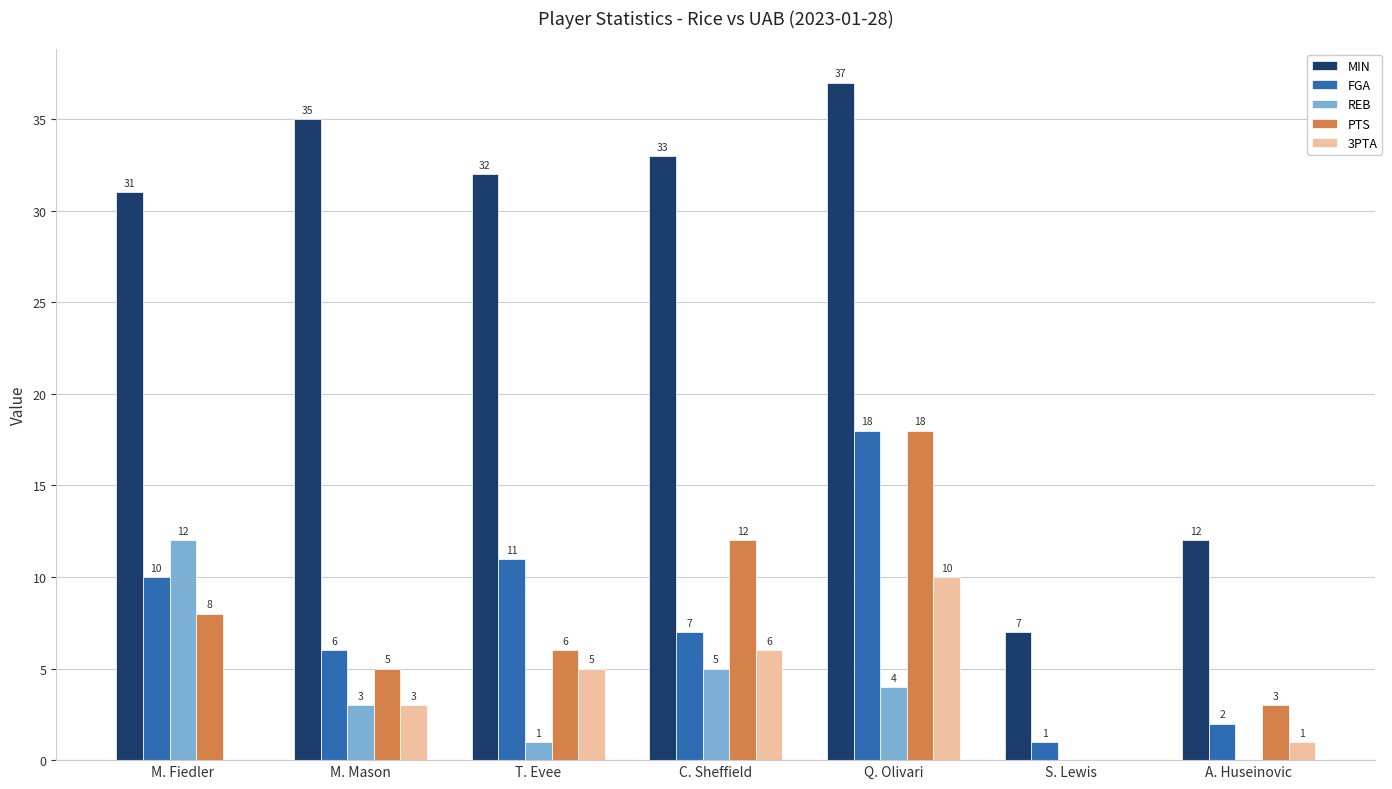

The MIN series shows 7 at S. Lewis. True or false?

True